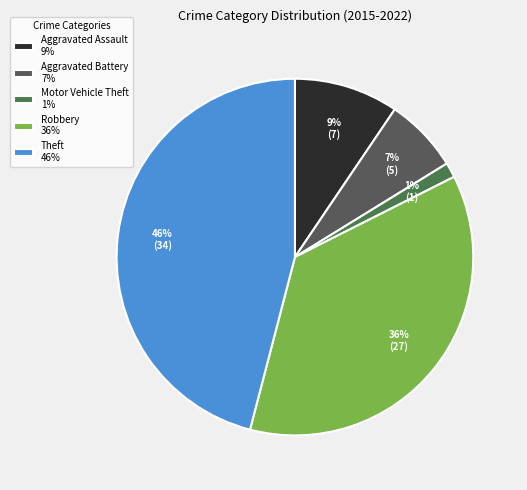

Count the number of slices in the pie.

5